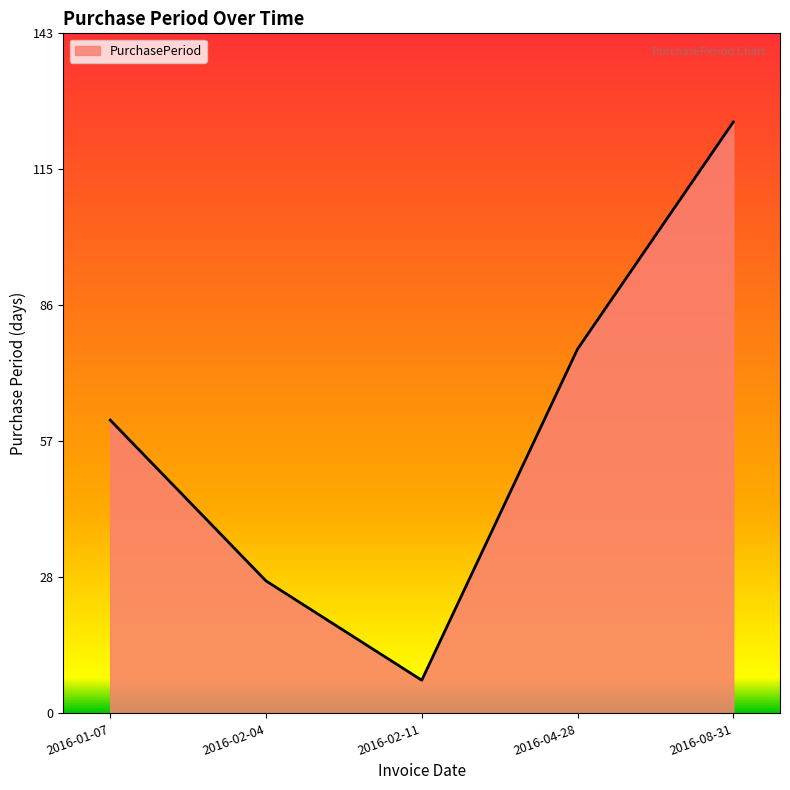

What is the change in value from 2016-02-11 to 2016-04-28?

+70